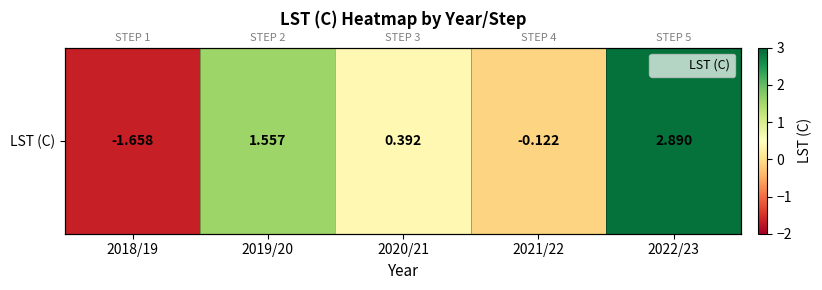

What is the difference between the maximum and minimum values?

4.5